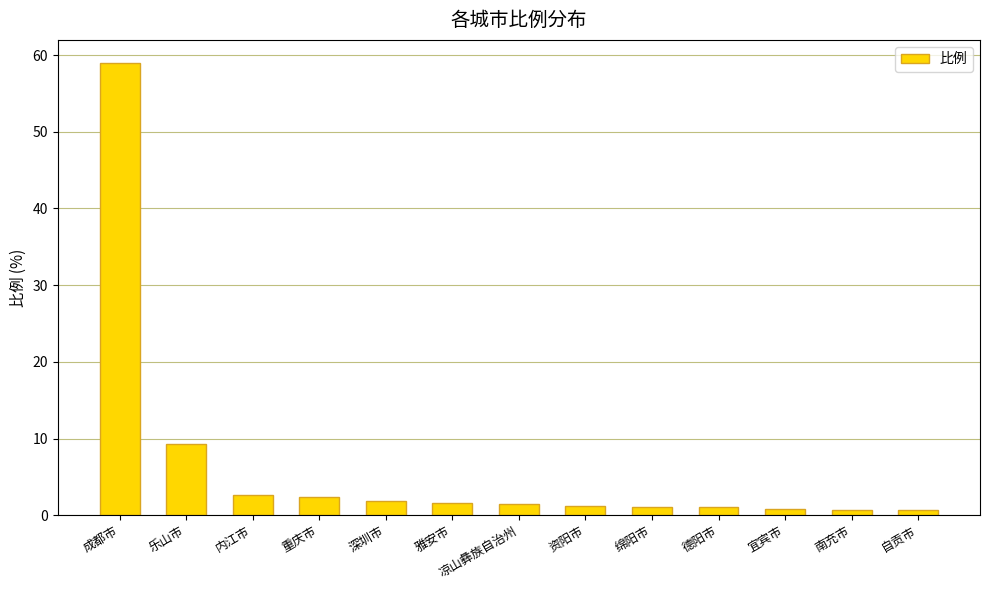

At which category does the chart reach its peak across all series?

成都市